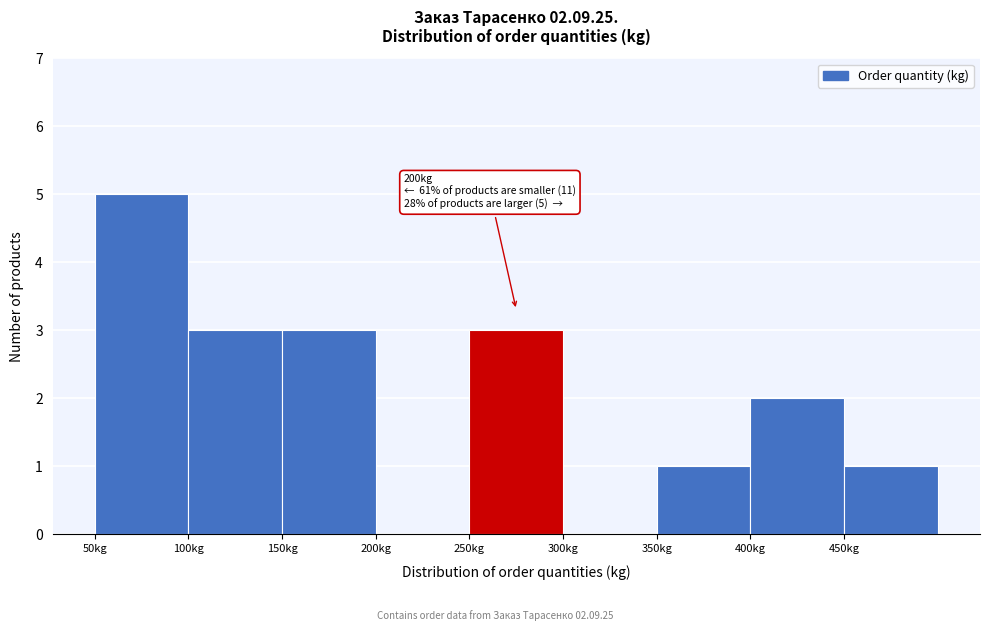

Reading left to right, what are all the values shown in this chart?

50kg=5	100kg=3	150kg=3	200kg=0	250kg=3	300kg=0	350kg=1	400kg=2	450kg=1